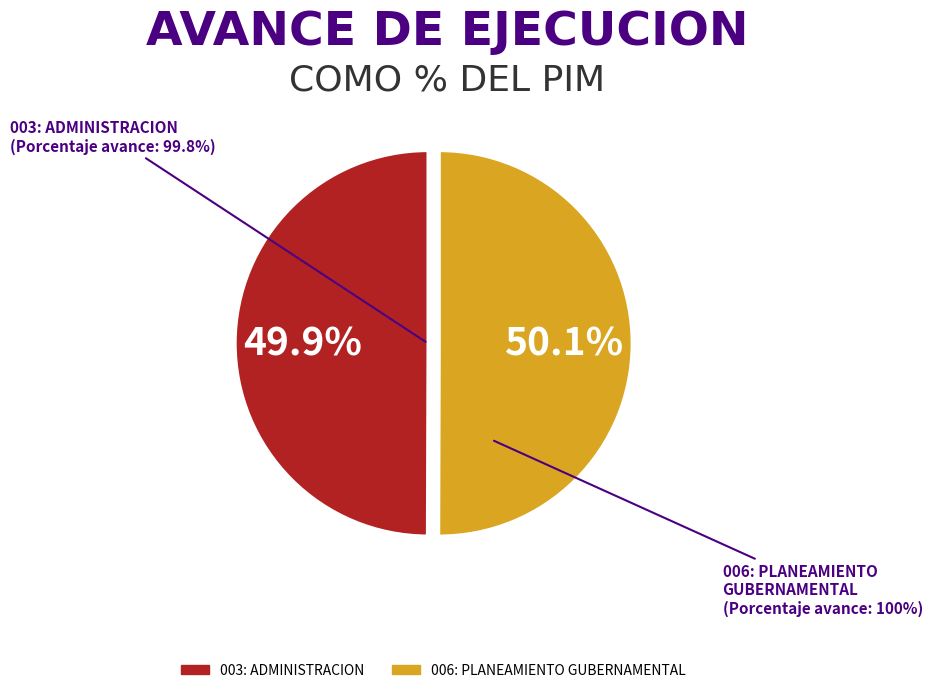

Is it true that 006: PLANEAMIENTO GUBERNAMENTAL is 38% of the pie?

False